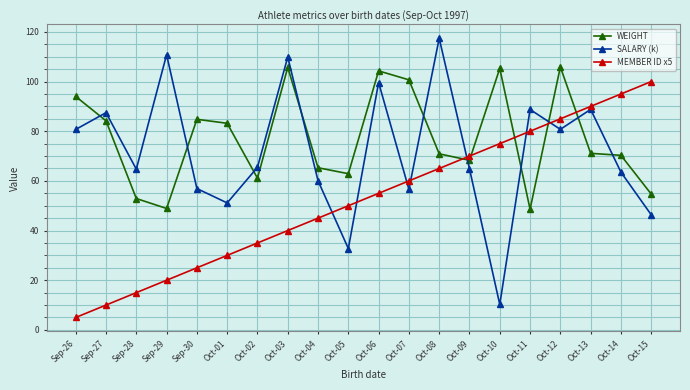

At which label does SALARY (k) first exceed 65?

Sep-26